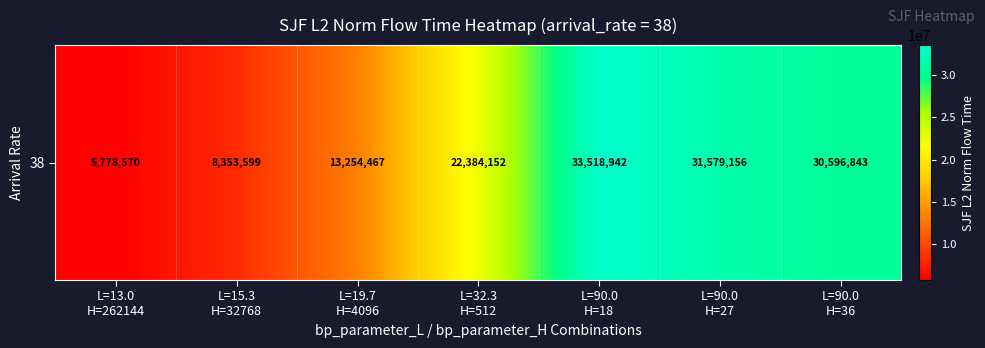

The chart shows a value of 13254466.9 at L=19.7
H=4096. True or false?

True